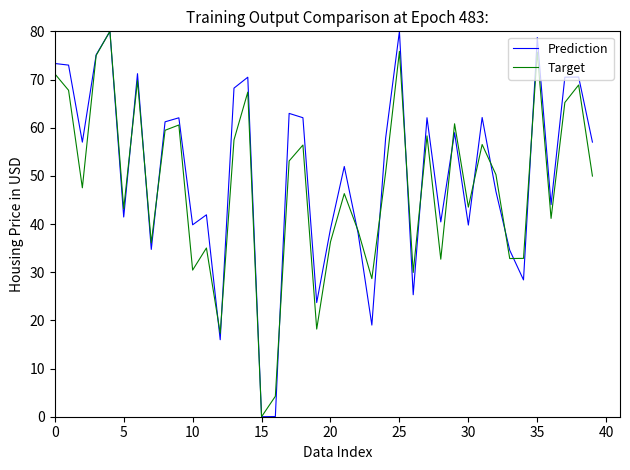

What is the highest value of the Prediction series?

80.0